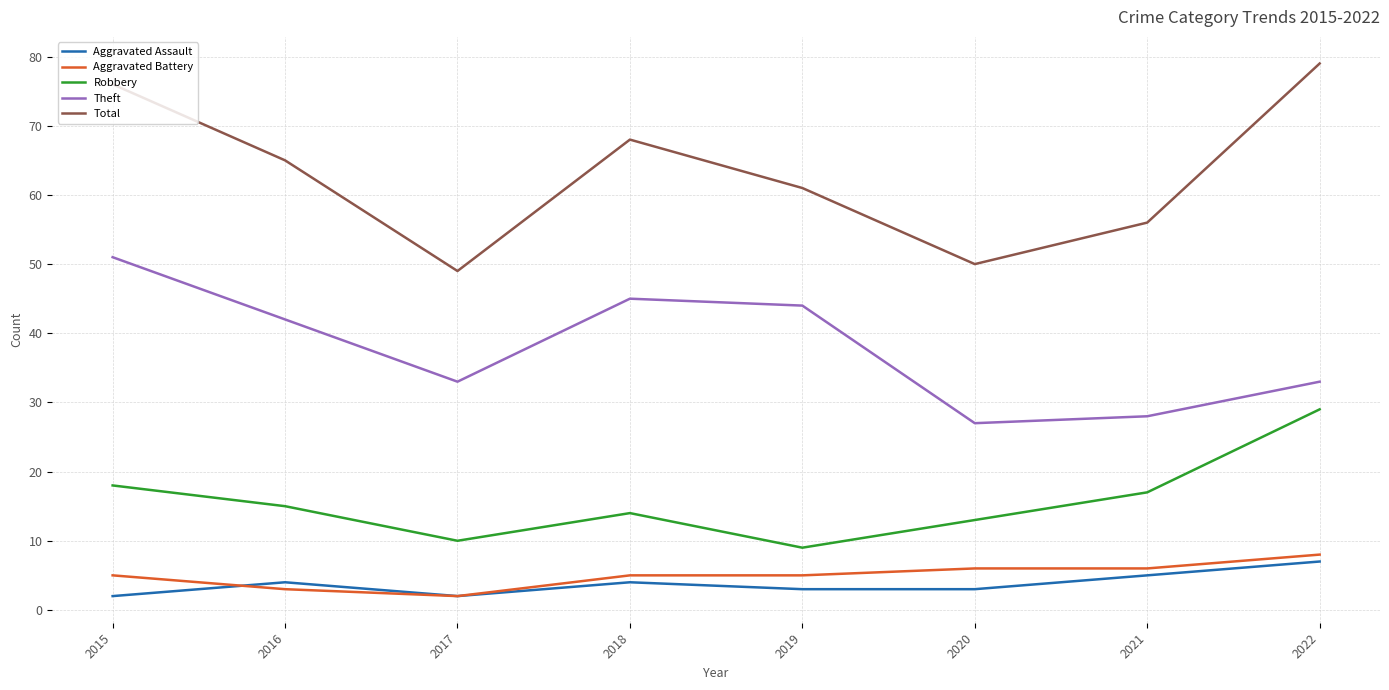

At which category does Aggravated Assault reach its first local peak?

2016